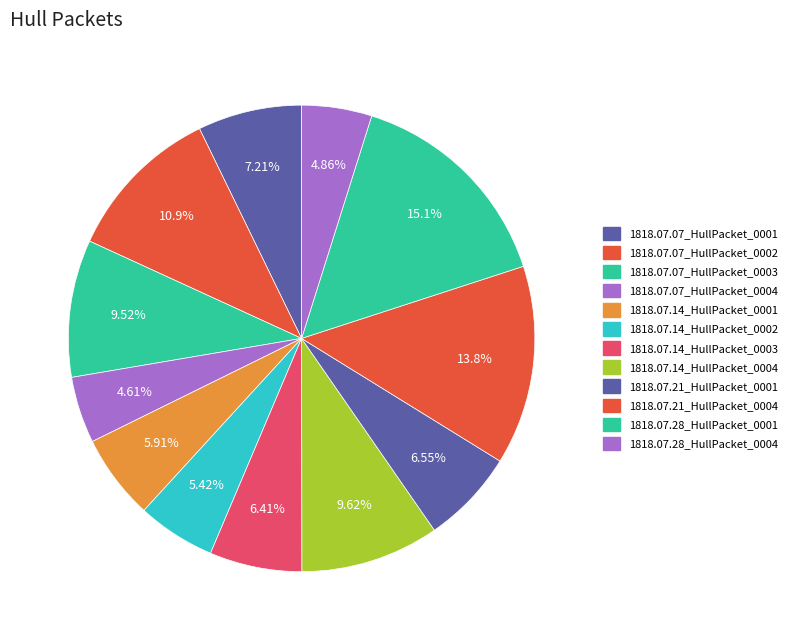

What percentage is the 1818.07.07_HullPacket_0001 slice, to the nearest percent?

7%